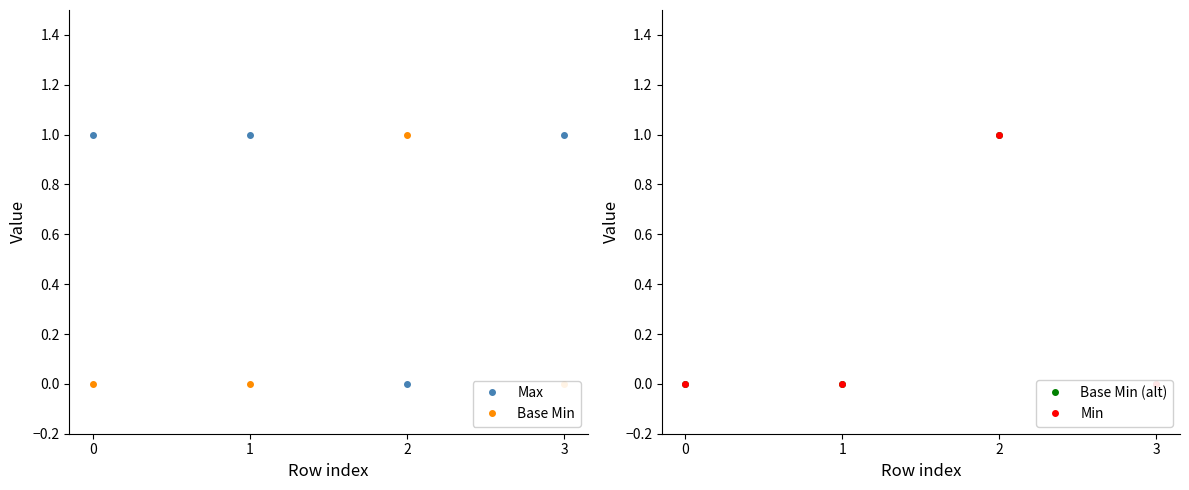

Where is the first local maximum for Min?

2